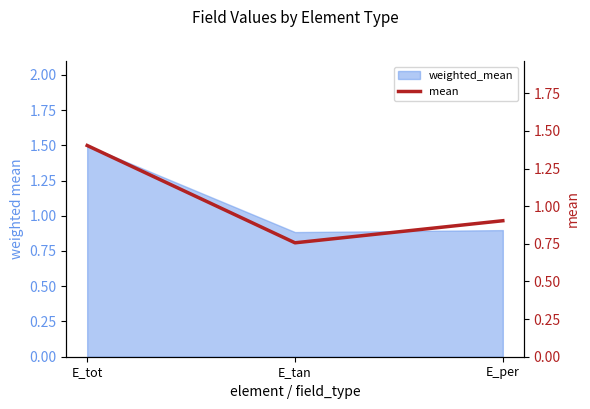

What is the label of the 1st point from the left?

E_tot